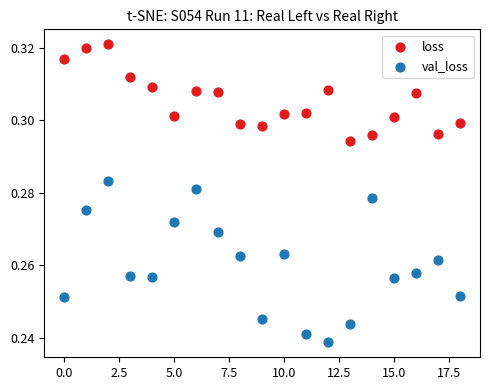

Which series reaches the minimum Y coordinate?

val_loss